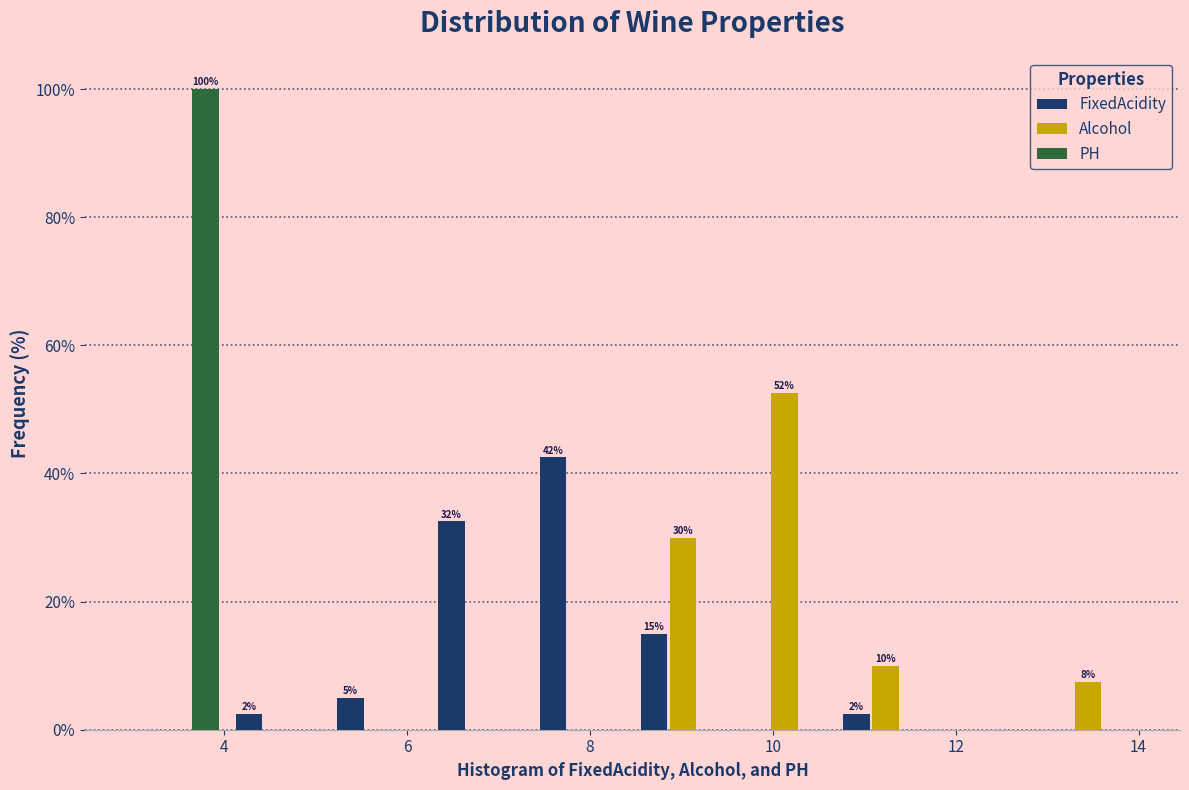

In the PH series, which range on the x-axis has the tallest bar?

3.0 to 4.0